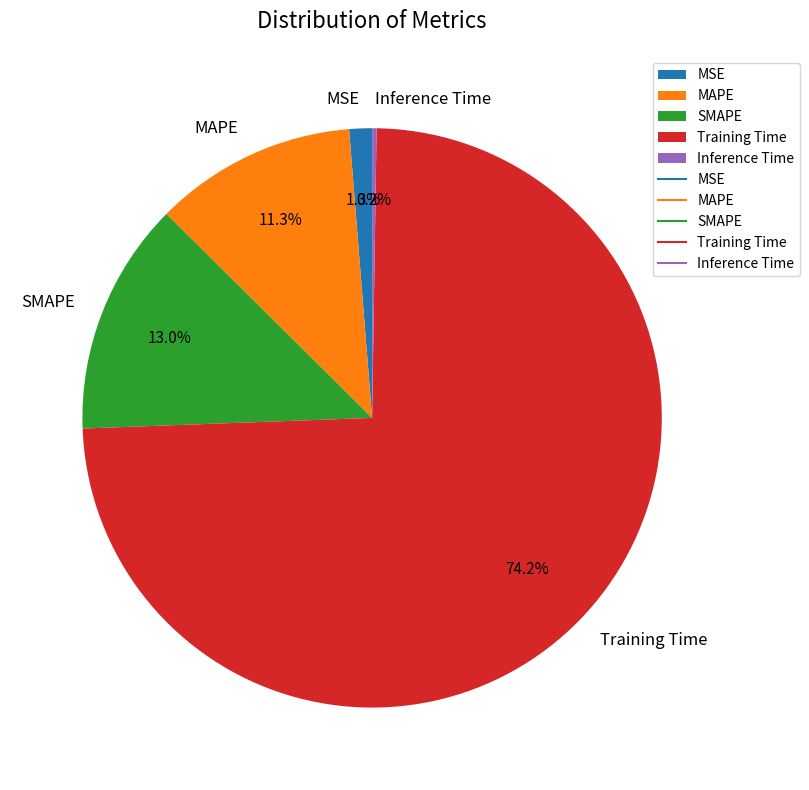

Does MSE account for over 50% of the chart?

No